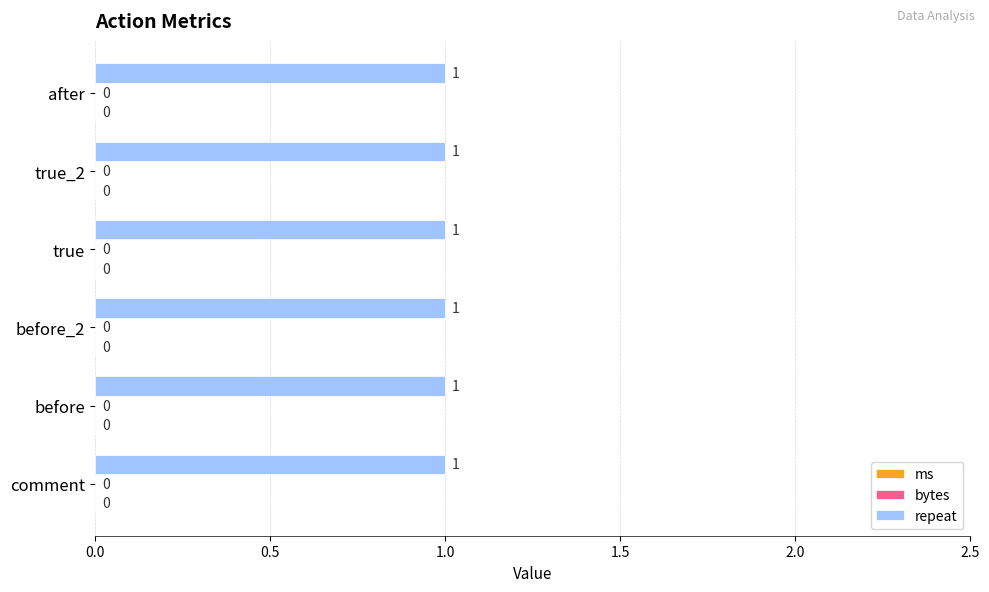

How many data points does each series have?

6